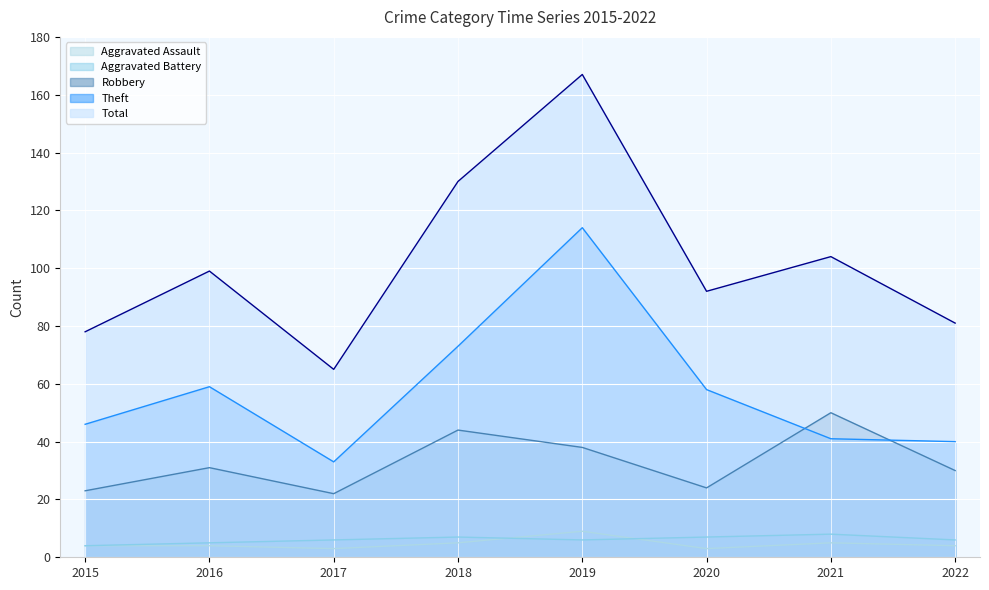

How many values in the Aggravated Assault series are below 4?

2